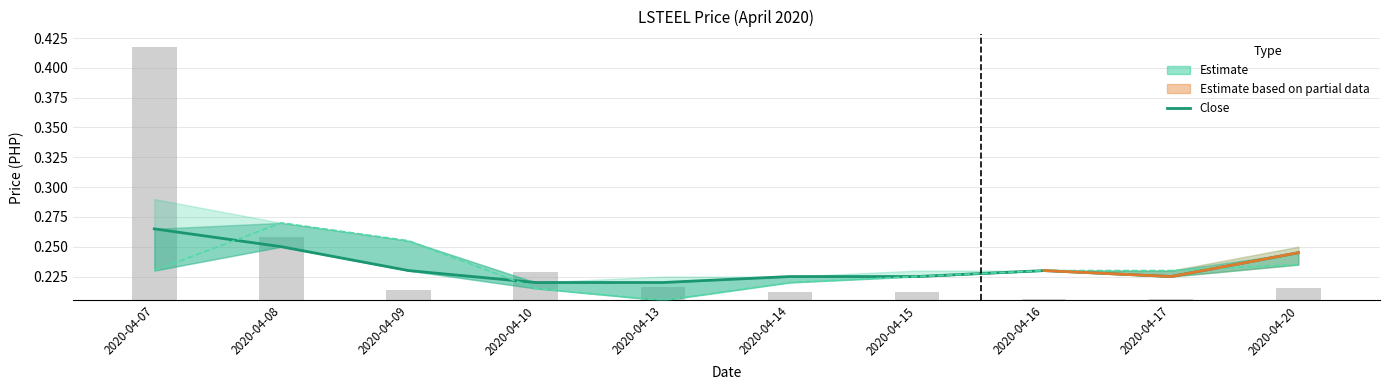

The value of Open at 2020-04-20 is 0.1. True or false?

False